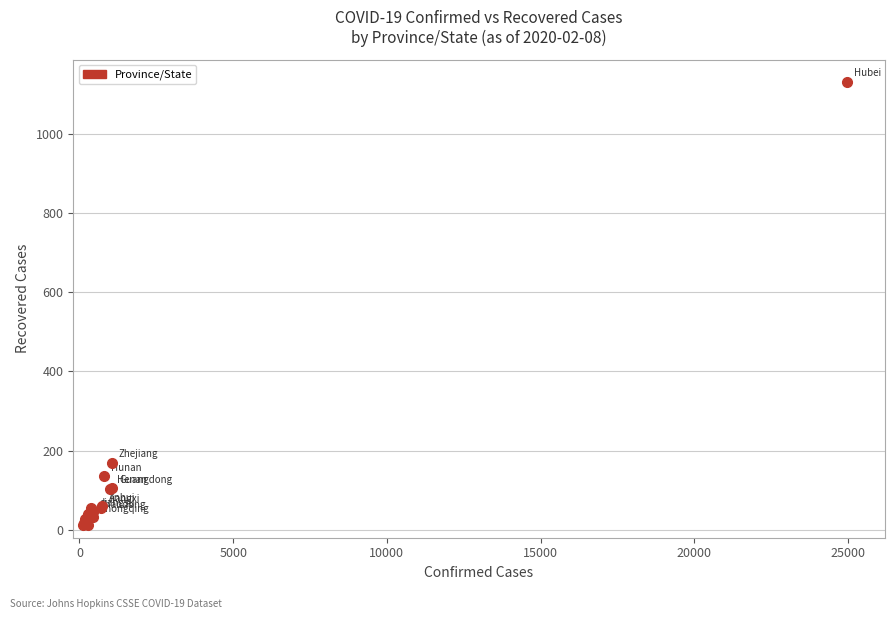

What Y value in the scatter plot is closest to 571?

170